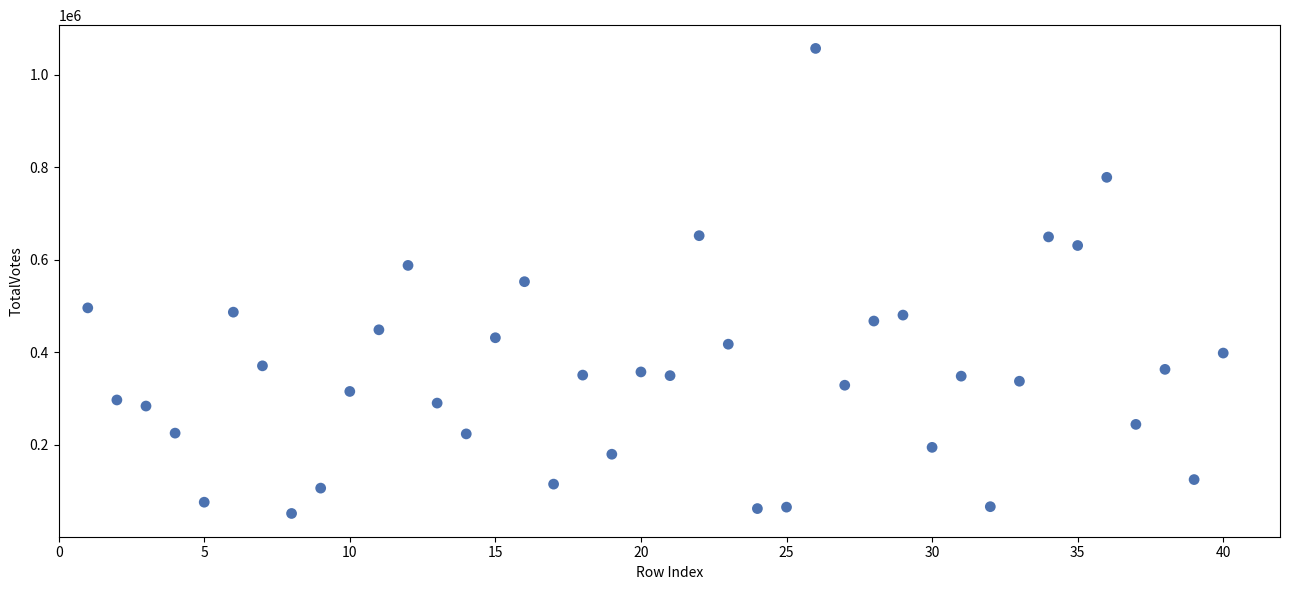

What is the range of X values (max minus min)?

39